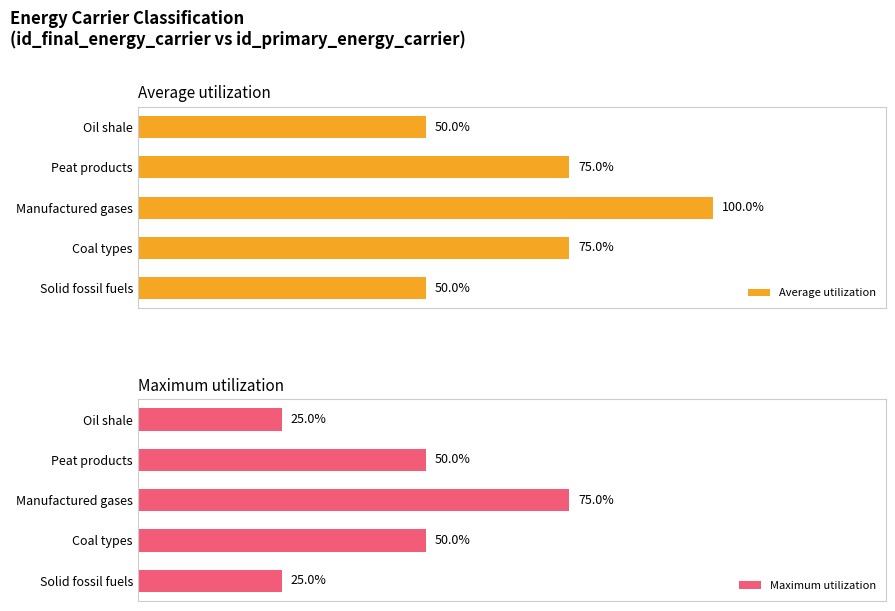

Rank the series by their average value, from lowest to highest.

Maximum utilization, Average utilization